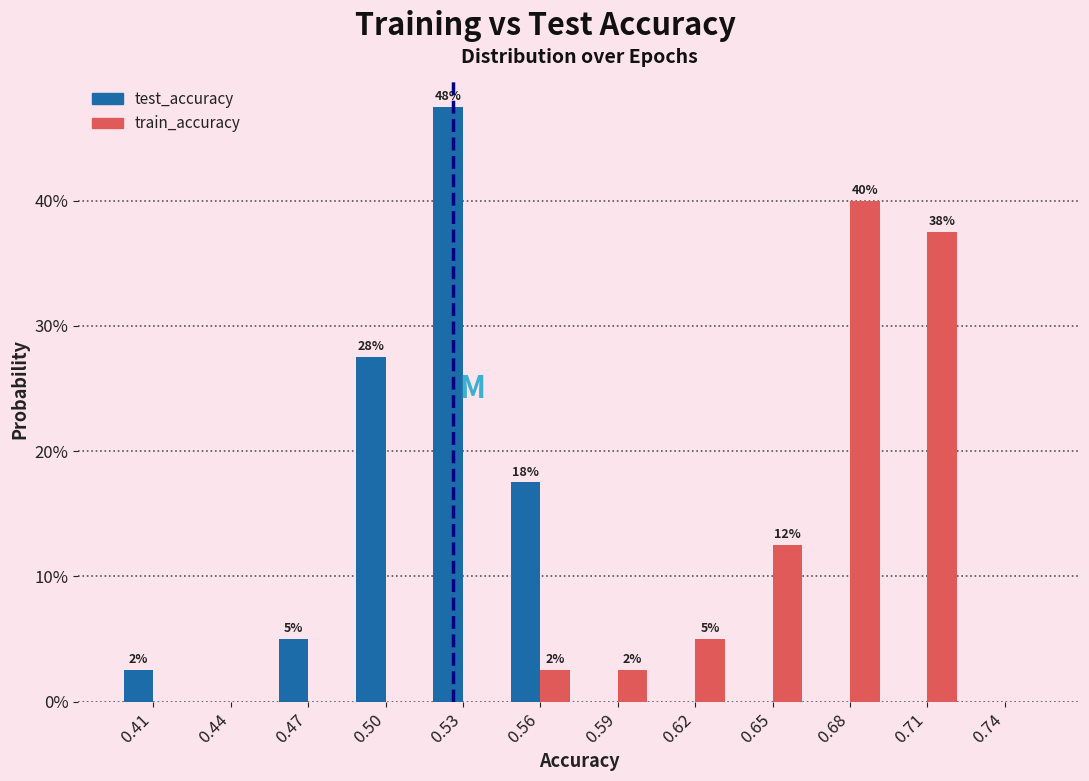

Reading left to right, extract all data points from this chart.

test_accuracy: 0.41=2.5	0.44=0.0	0.47=5.0	0.50=27.5	0.53=47.5	0.56=17.5	0.59=0.0	0.62=0.0	0.65=0.0	0.68=0.0	0.71=0.0	0.74=0.0
train_accuracy: 0.41=0.0	0.44=0.0	0.47=0.0	0.50=0.0	0.53=0.0	0.56=2.5	0.59=2.5	0.62=5.0	0.65=12.5	0.68=40.0	0.71=37.5	0.74=0.0